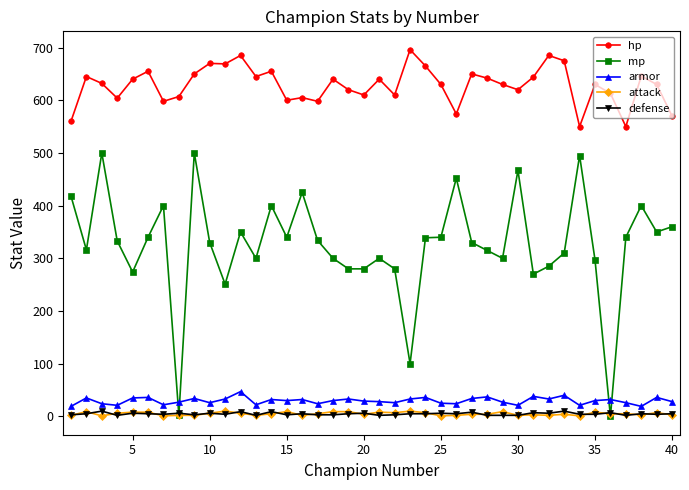

What is the maximum value for attack?

10